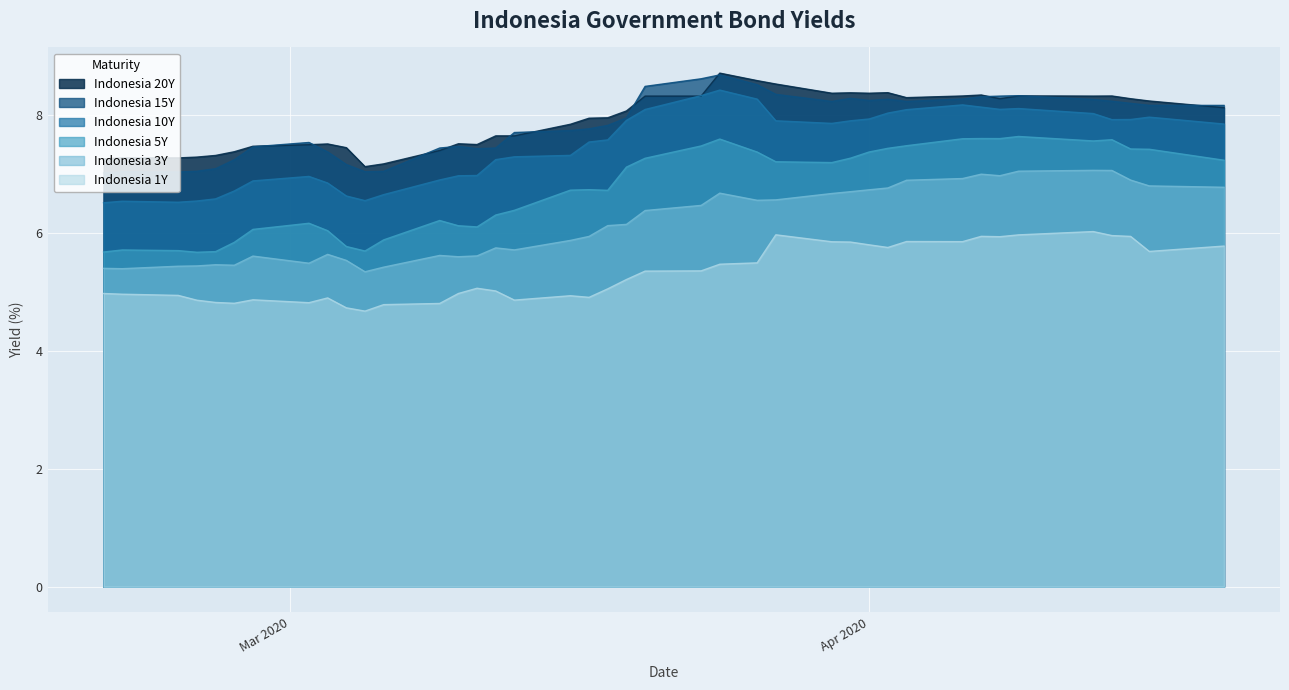

What are all the series names shown in the legend?

Indonesia 20Y, Indonesia 15Y, Indonesia 10Y, Indonesia 5Y, Indonesia 3Y, Indonesia 1Y